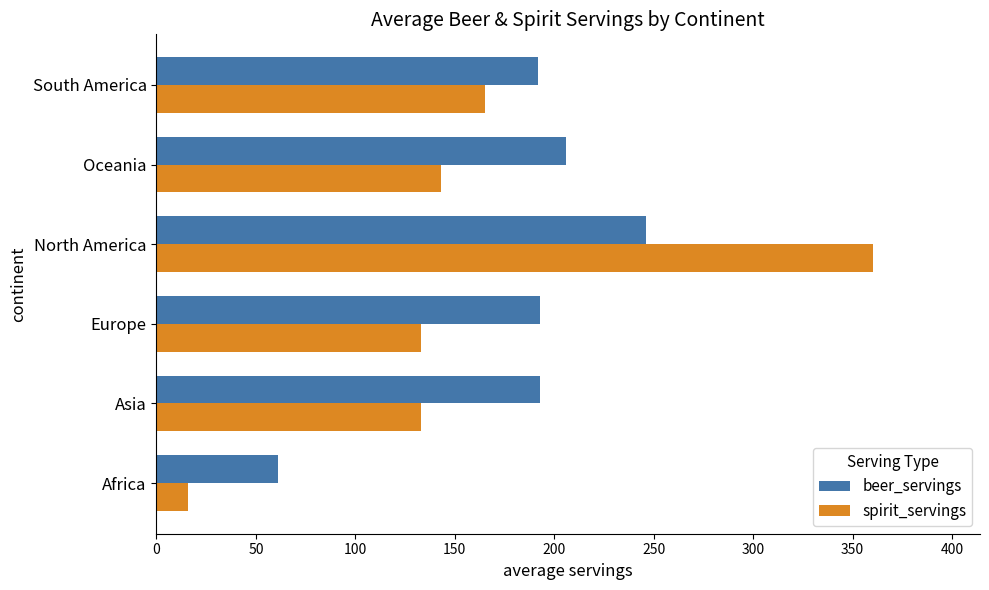

Where is spirit_servings nearest to the value 188?

South America